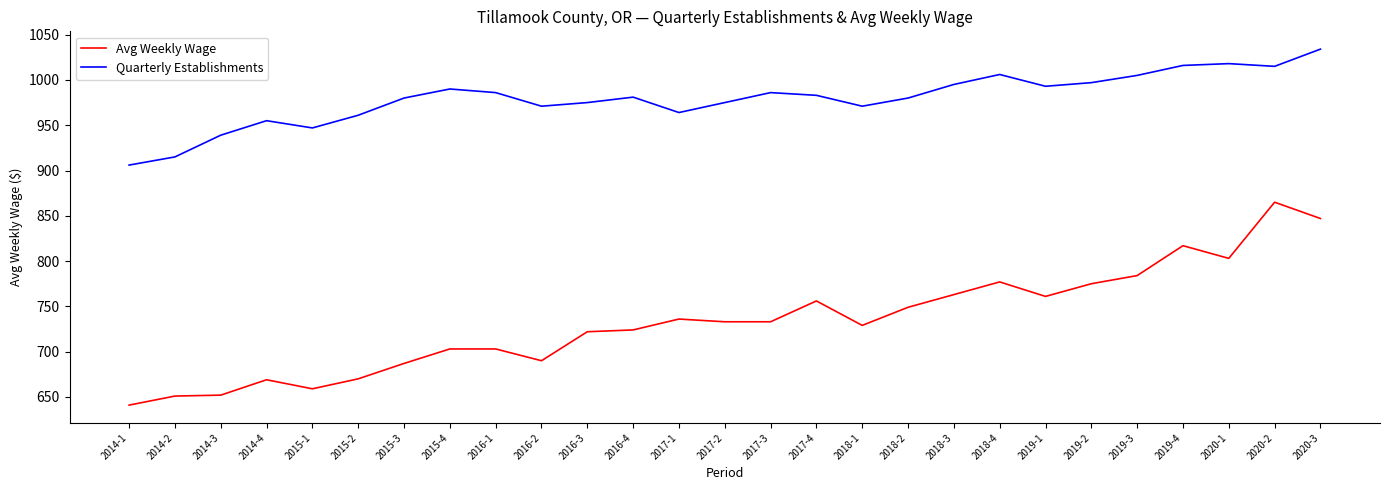

True or false: Avg Weekly Wage and Quarterly Establishments cross at least once.

False